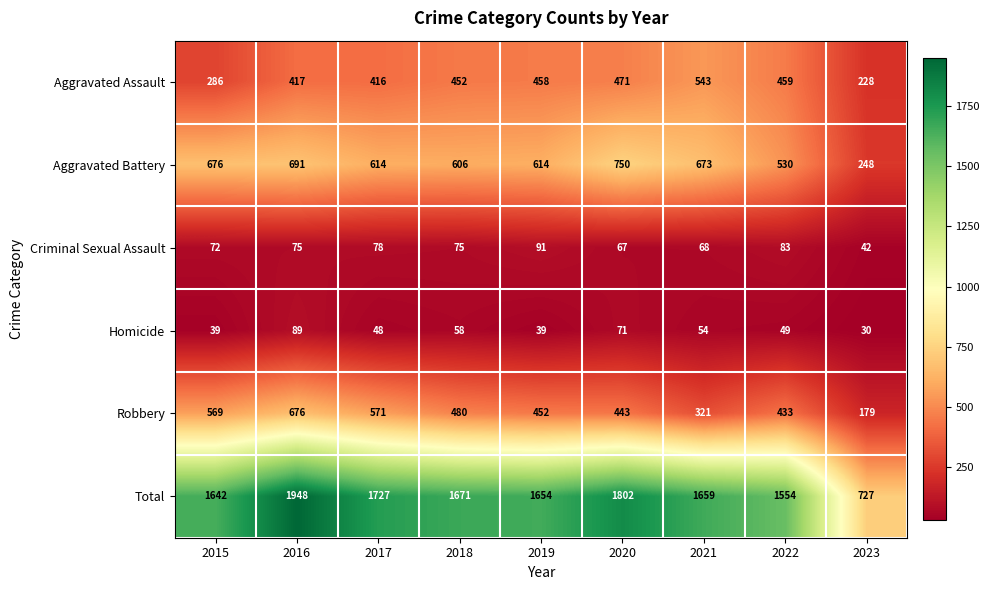

What is the difference between the Criminal Sexual Assault values at 2018 and 2023?

33